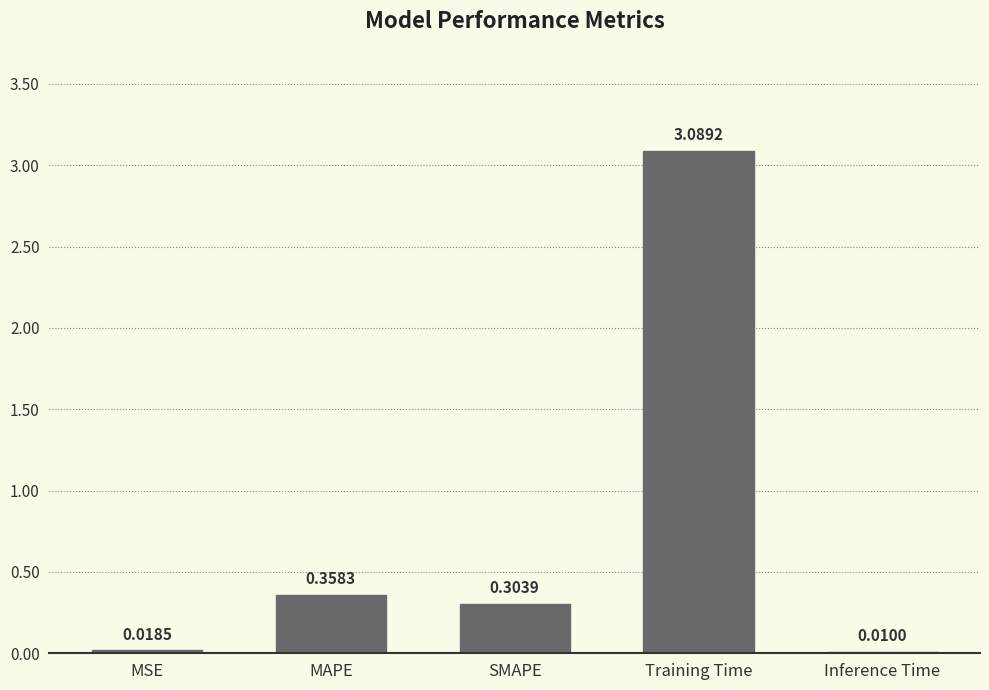

At which label is the value closest to 1?

MAPE